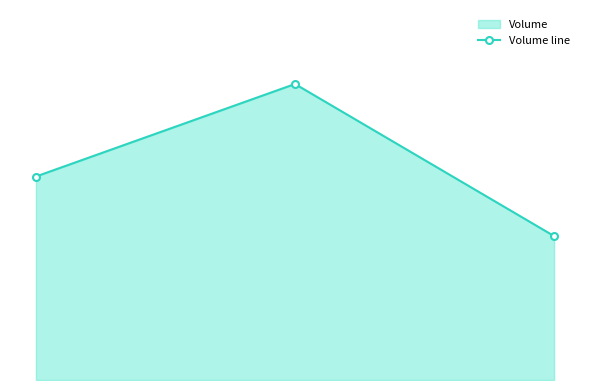

How many series are shown in this chart?

1